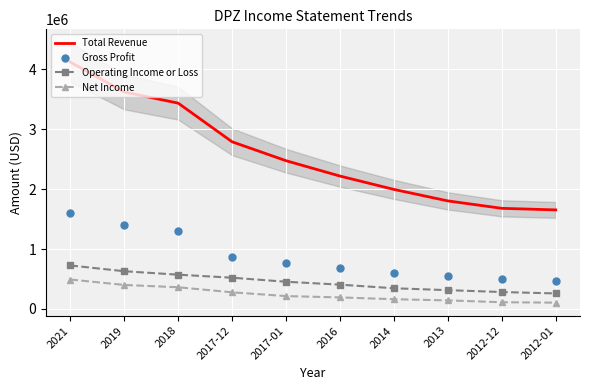

Where is Operating Income or Loss nearest to the value 492350?

2017-12